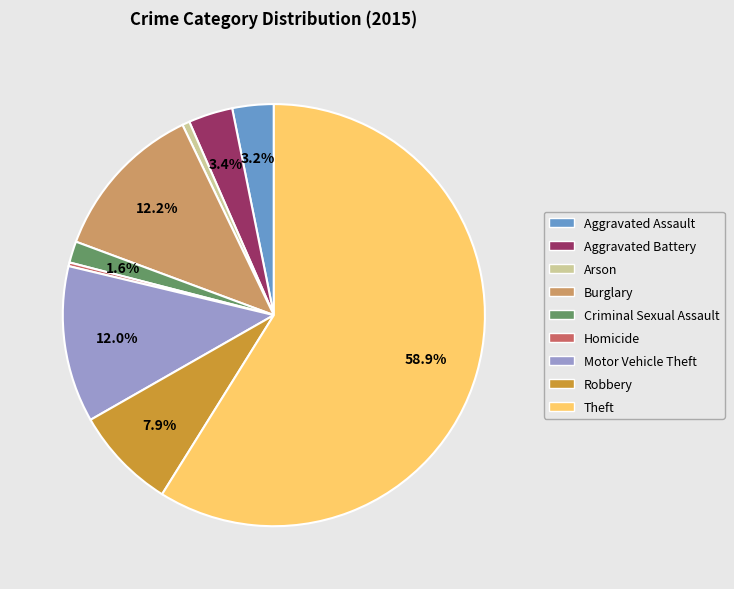

Which category has the biggest portion of the pie?

Theft